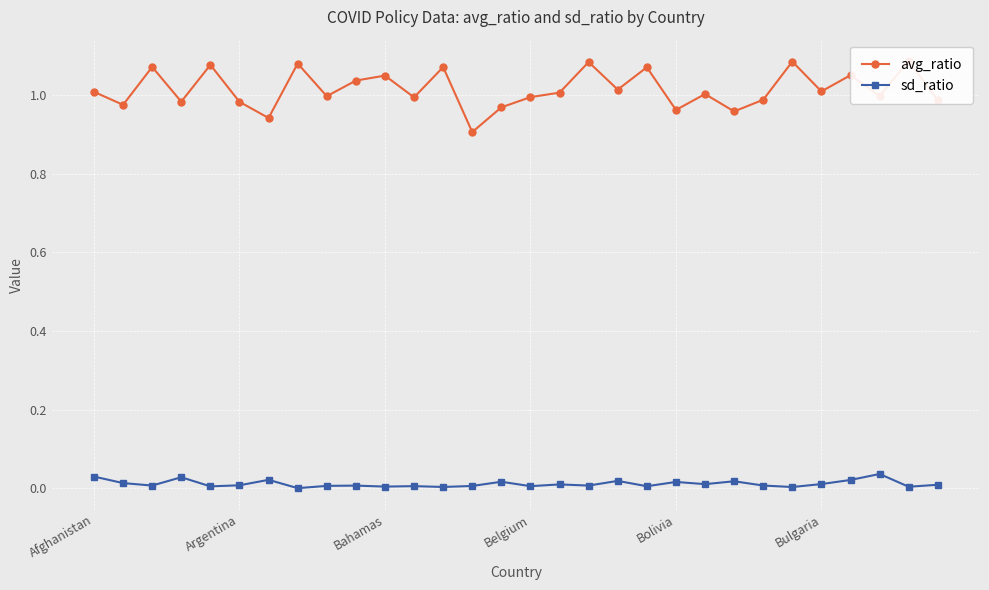

Which series has the widest spread of values?

avg_ratio